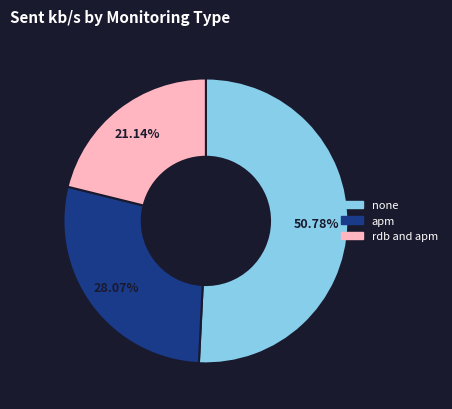

Which slice is the largest?

none